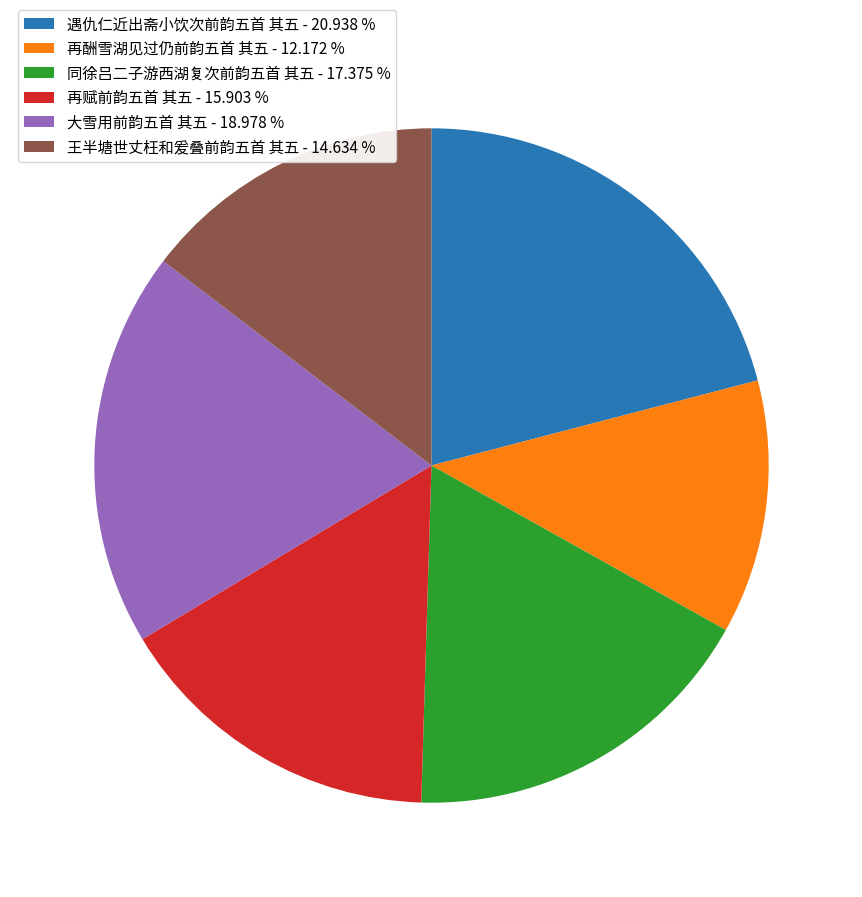

Do 再酬雪湖见过仍前韵五首 其五 - 12.172 % and 王半塘世丈枉和爰叠前韵五首 其五 - 14.634 % together represent more than half of the pie?

No